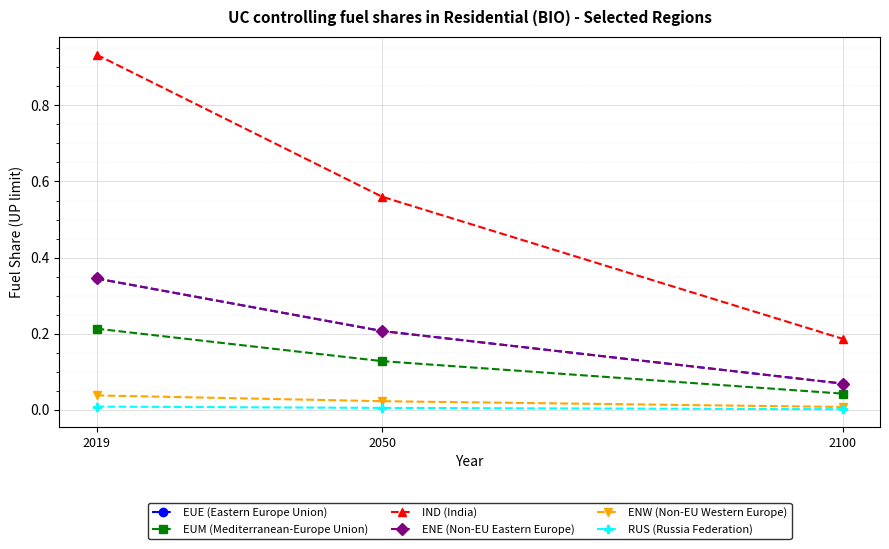

How many EUE (Eastern Europe Union) values are between 0 and 1?

3